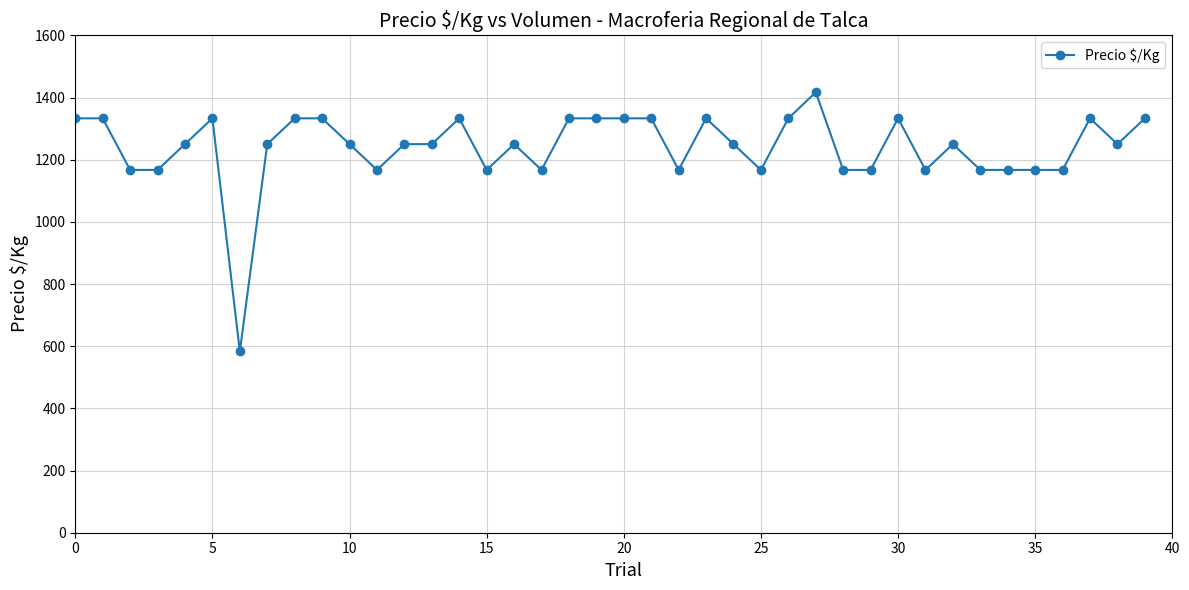

True or false: there are more than 2 points higher than both neighbors.

True